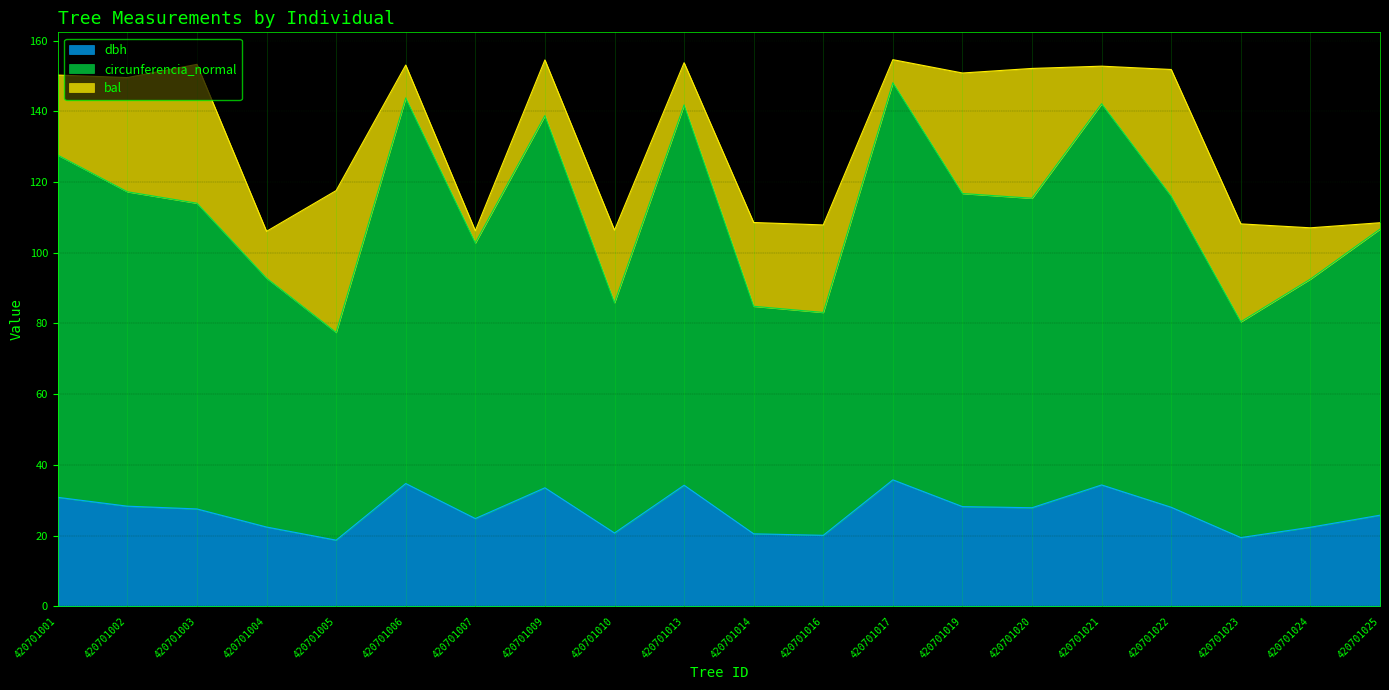

What value does the dbh series have at 420701013?

34.2